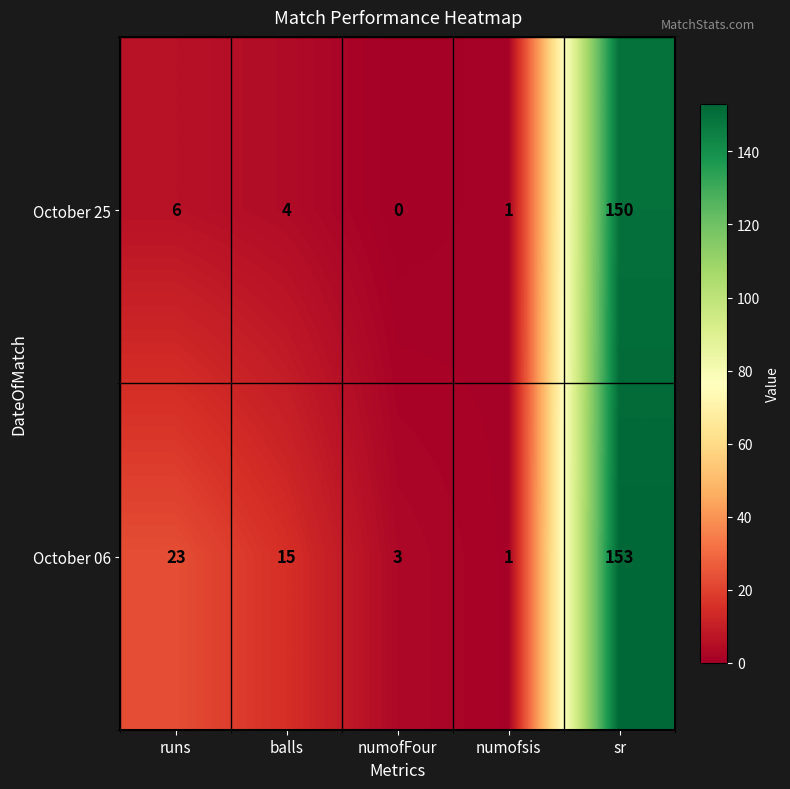

How many data points in October 06 are less than 15?

2